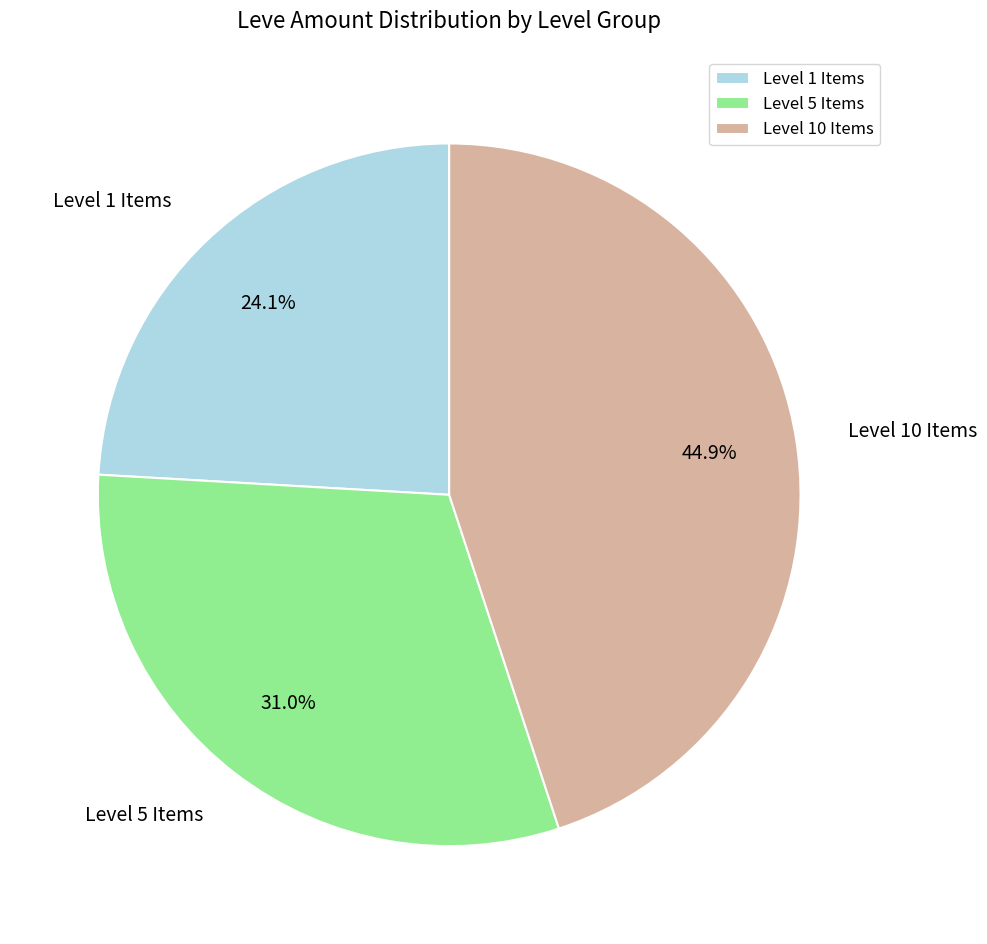

What is the largest slice in the pie chart?

Level 10 Items